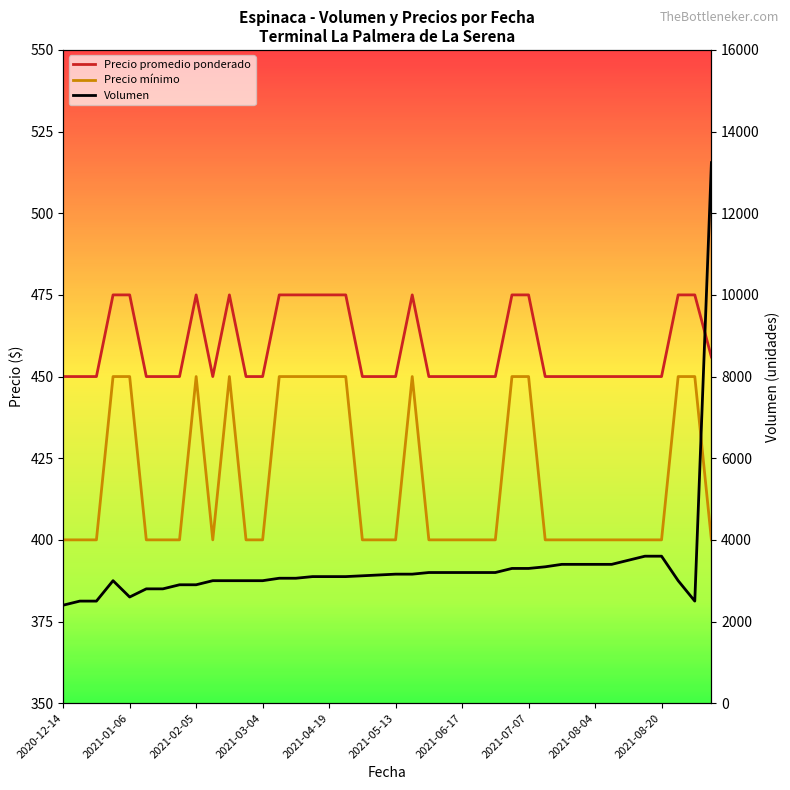

Reading left to right, list all the values displayed in this chart.

Precio promedio ponderado: 450	450	450	475	475	450	450	450	475	450	475	450	450	475	475	475	475	475	450	450	450	475	450	450	450	450	450	475	475	450	450	450	450	450	450	450	450	475	475	456
Precio mínimo: 400	400	400	450	450	400	400	400	450	400	450	400	400	450	450	450	450	450	400	400	400	450	400	400	400	400	400	450	450	400	400	400	400	400	400	400	400	450	450	400
Volumen: 2400	2500	2500	3000	2600	2800	2800	2900	2900	3000	3000	3000	3000	3060	3060	3100	3100	3100	3120	3140	3160	3160	3200	3200	3200	3200	3200	3300	3300	3340	3400	3400	3400	3400	3500	3600	3600	3000	2500	13240